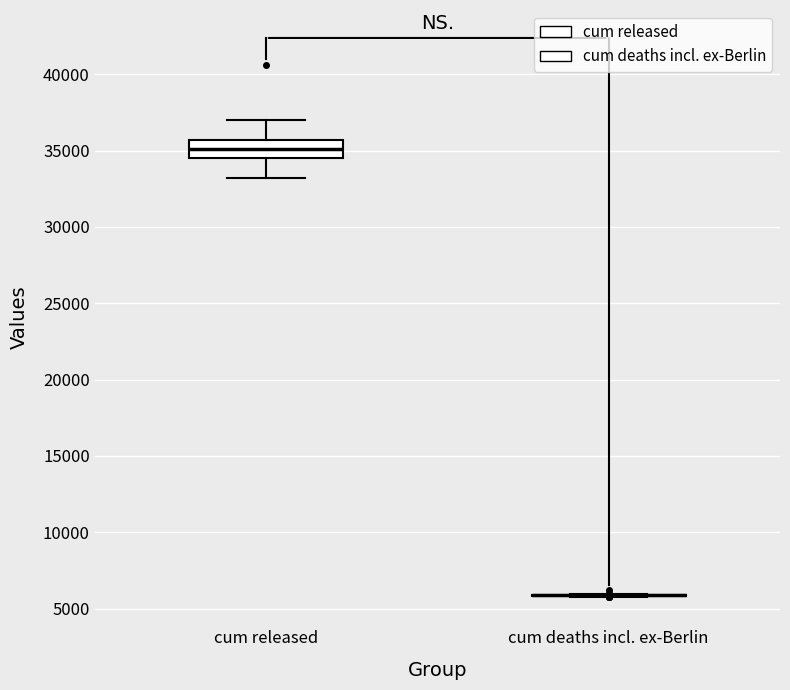

Reading left to right, read every box against the y-axis: the position of its median line, the range the box covers, and the ends of its whiskers. The values are not printed on the chart, so give them approximately, as read against the axis.

cum released: median 35000, box 34500 to 35500, whiskers 33000 to 37000
cum deaths incl. ex-Berlin: box collapsed to a line at 6000, whiskers 6000 to 6000